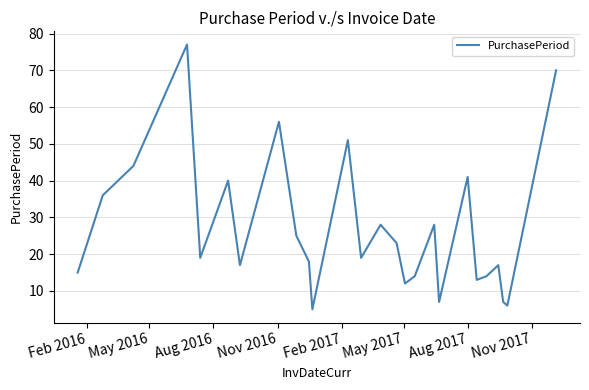

What is the maximum value shown in the chart?

77